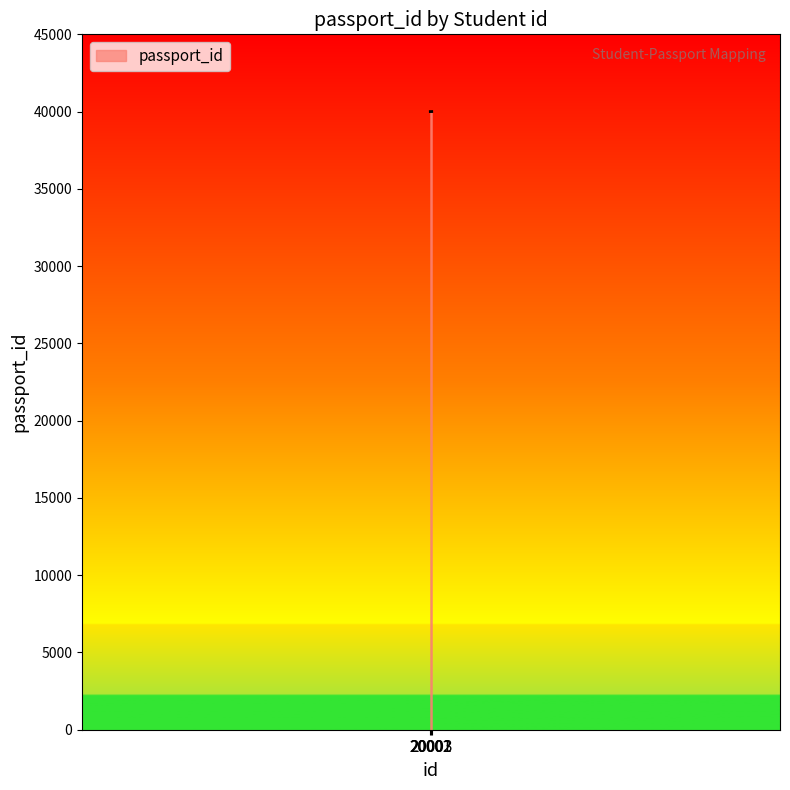

What is the minimum value shown in the chart?

40001